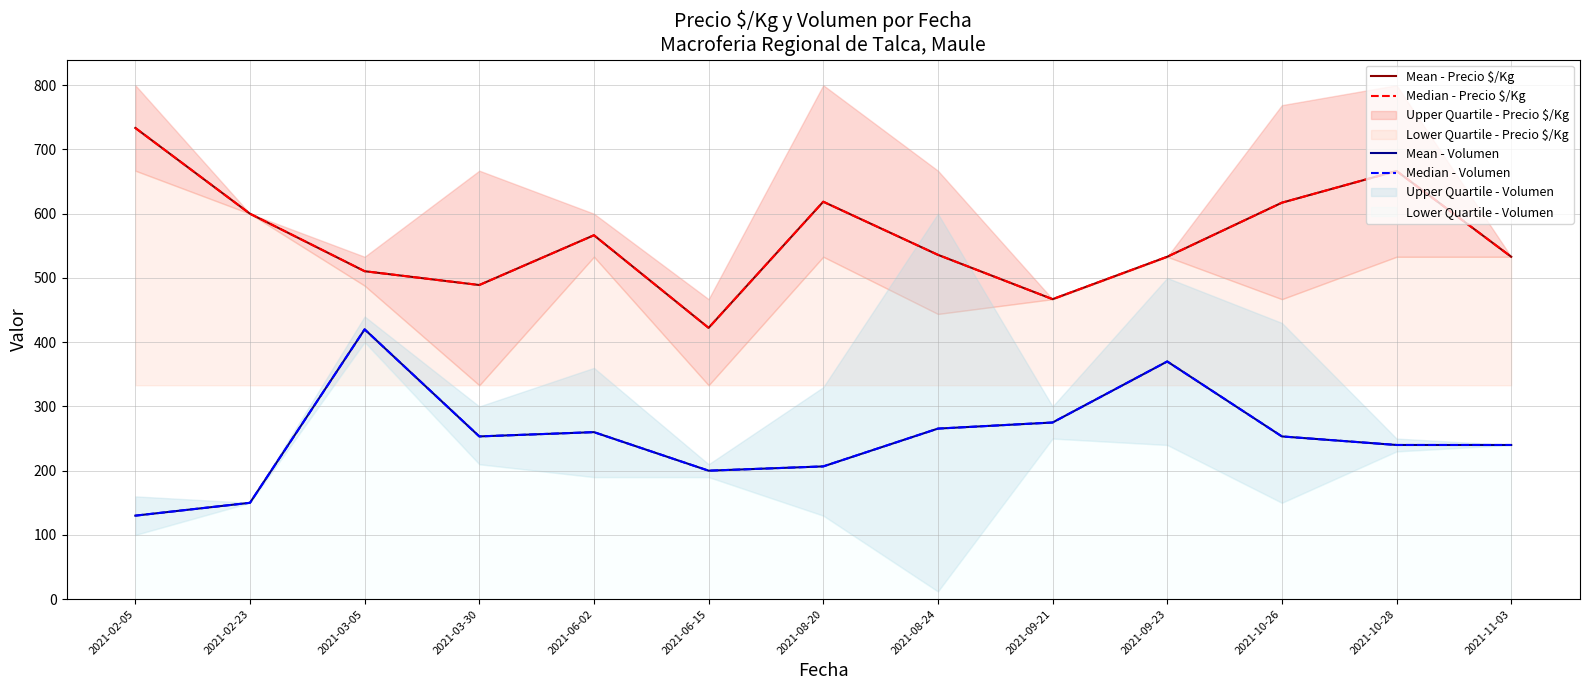

What is the spread (max minus min) of values at 2021-08-20?

412.0